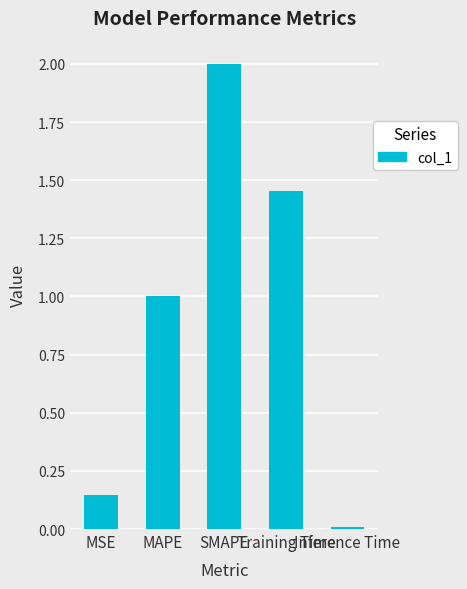

What is the difference between the maximum and second lowest values?

1.9